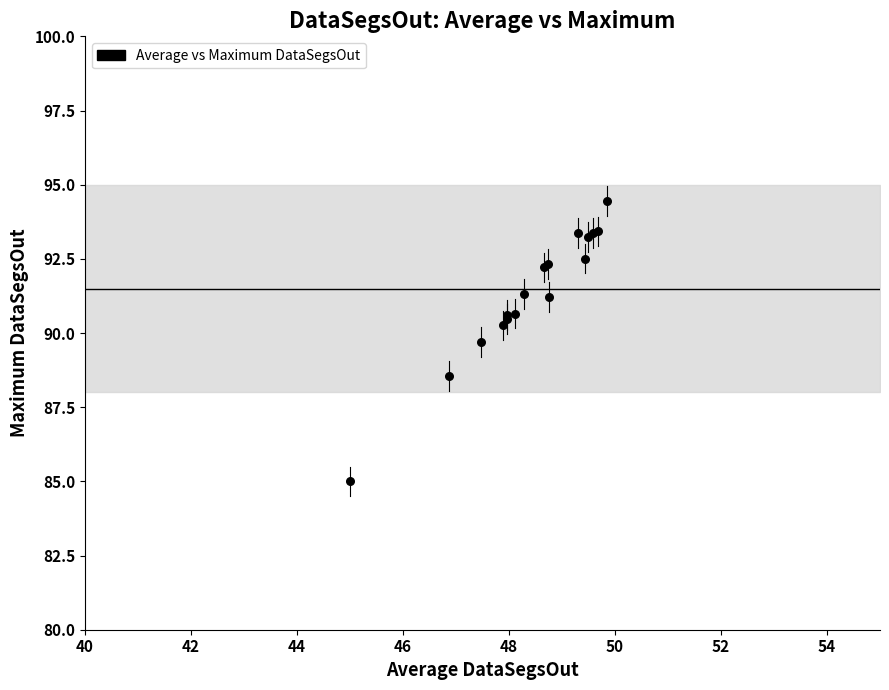

What Y value in the scatter plot is closest to 89?

88.6